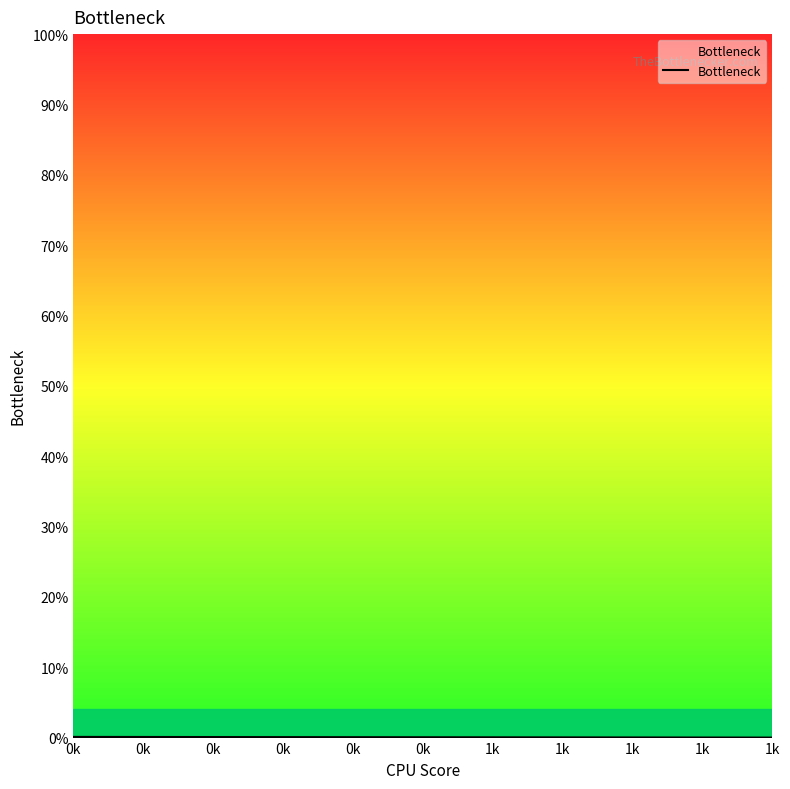

Which category has the lowest value across all series?

1k